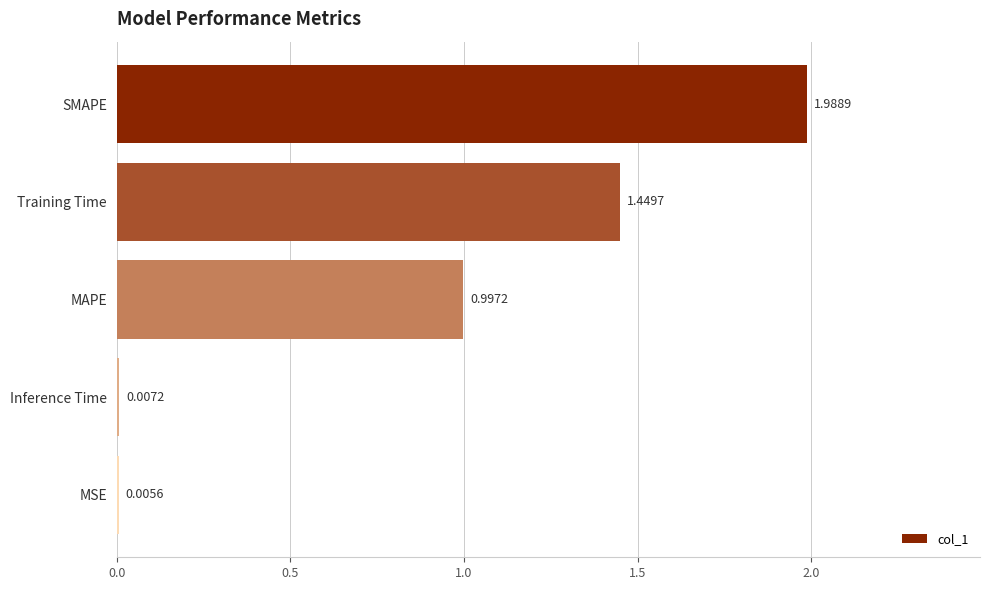

Which label corresponds to the largest value in the chart?

SMAPE